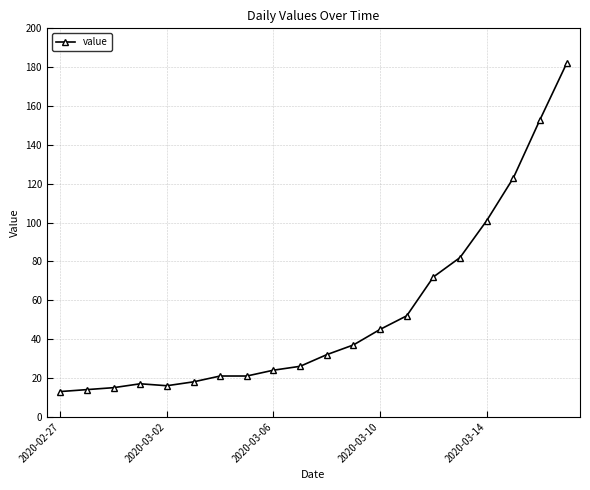

Reading left to right, what are all the values shown in this chart?

13	14	15	17	16	18	21	21	24	26	32	37	45	52	72	82	101	123	153	182